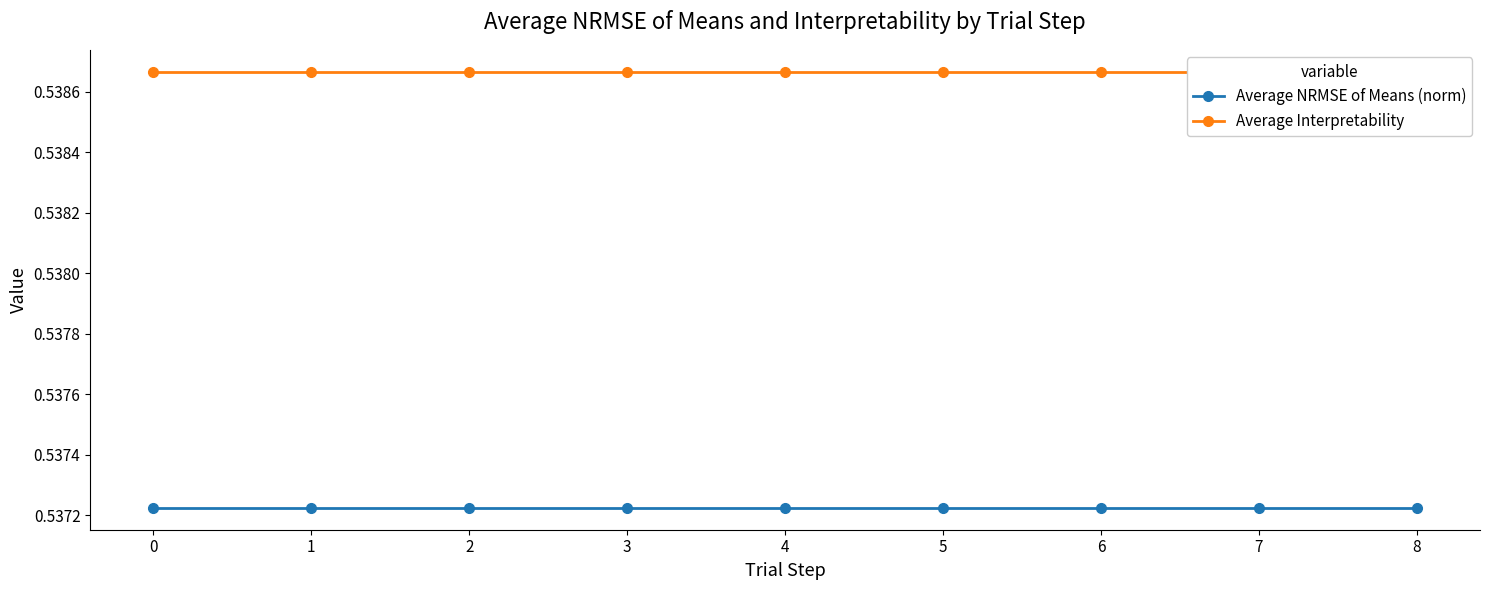

What is the value of the Average Interpretability point at the 7th from the left?

0.5